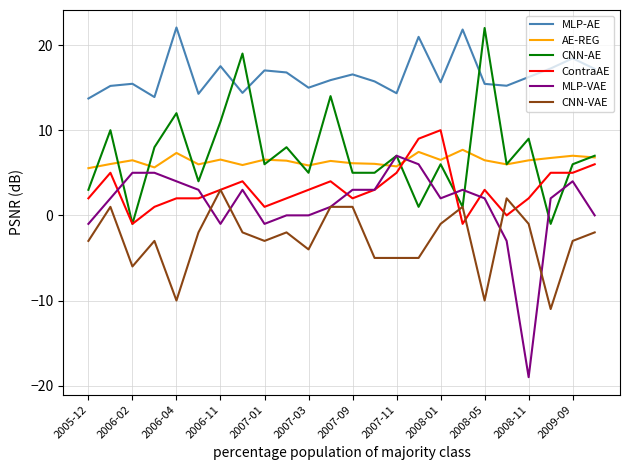

Which series has the largest total across all categories?

MLP-AE